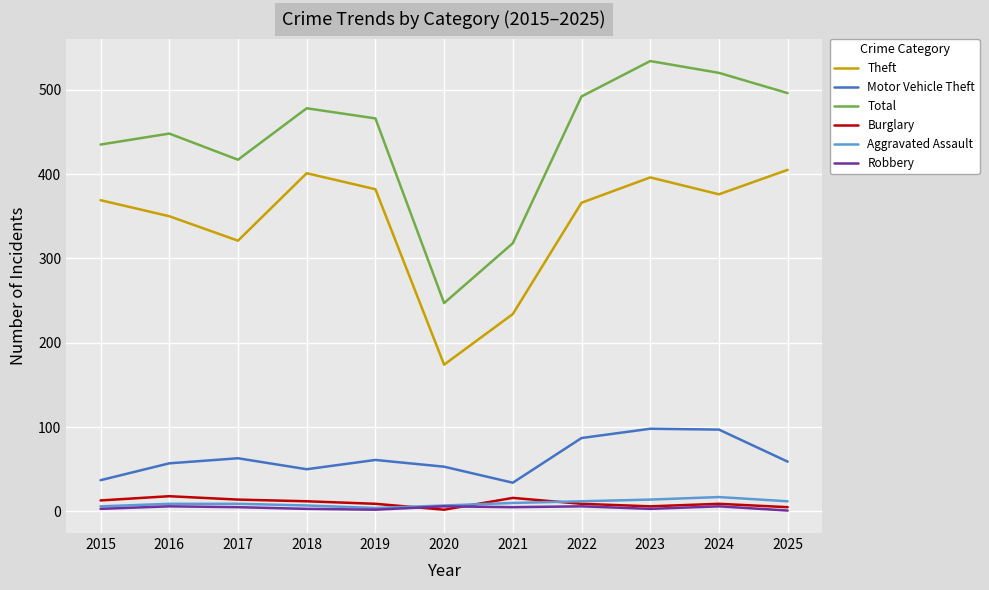

True or false: Total and Theft intersect in this chart.

False